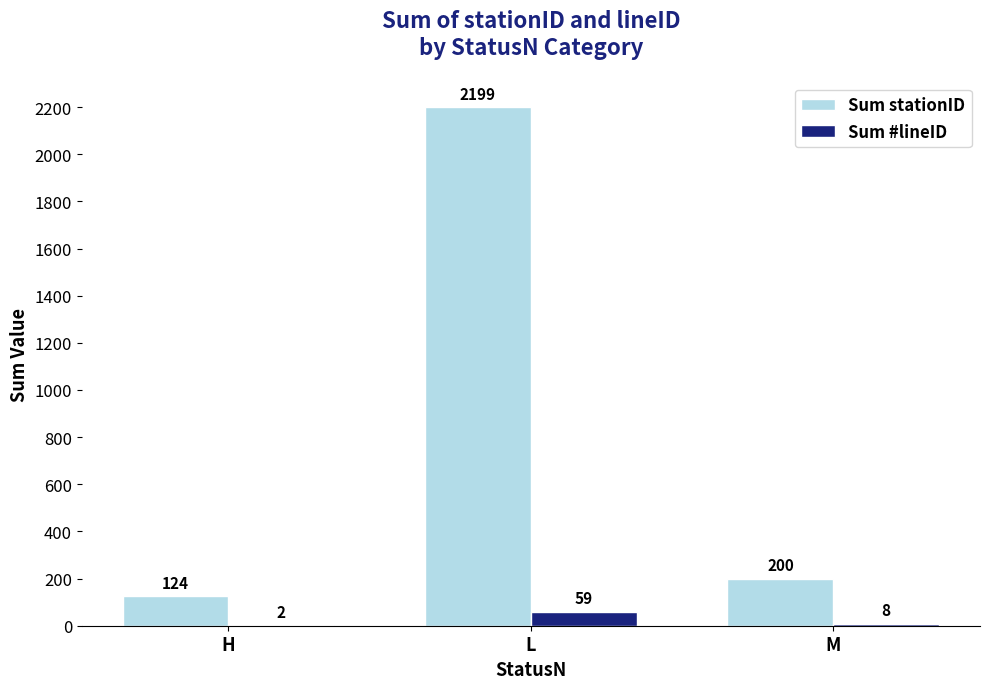

What is the sum of the Sum stationID values at M and H?

324